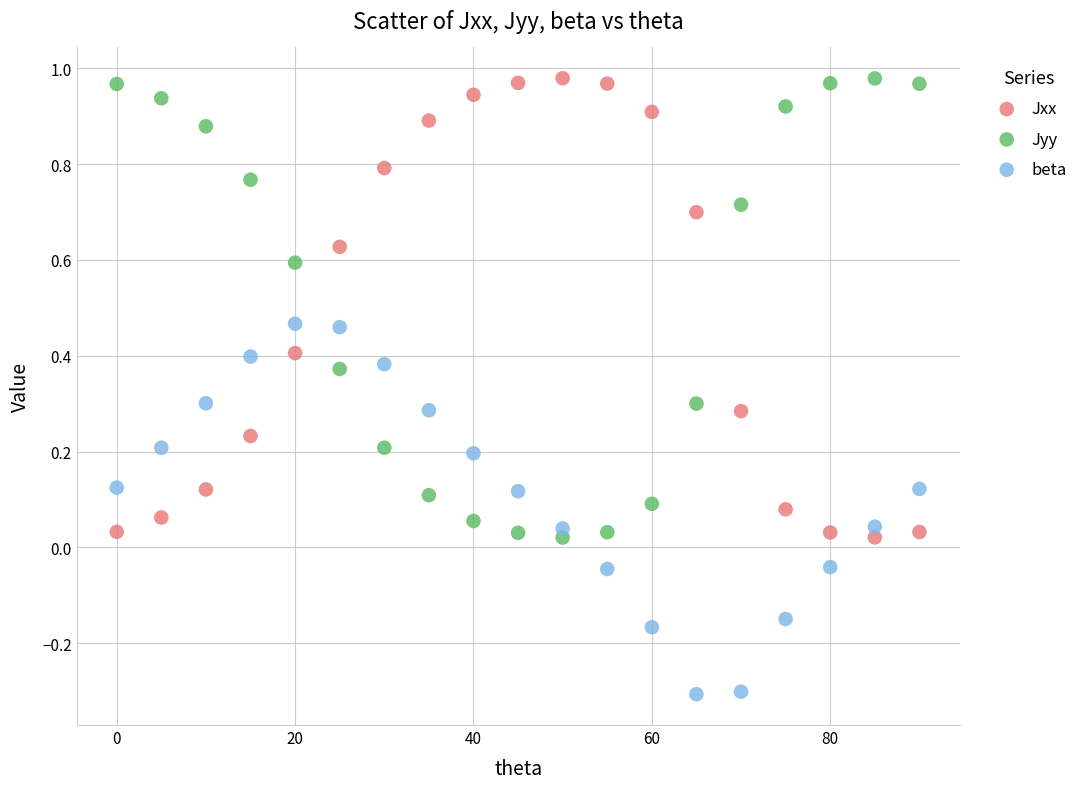

Which series reaches the minimum Y coordinate?

beta